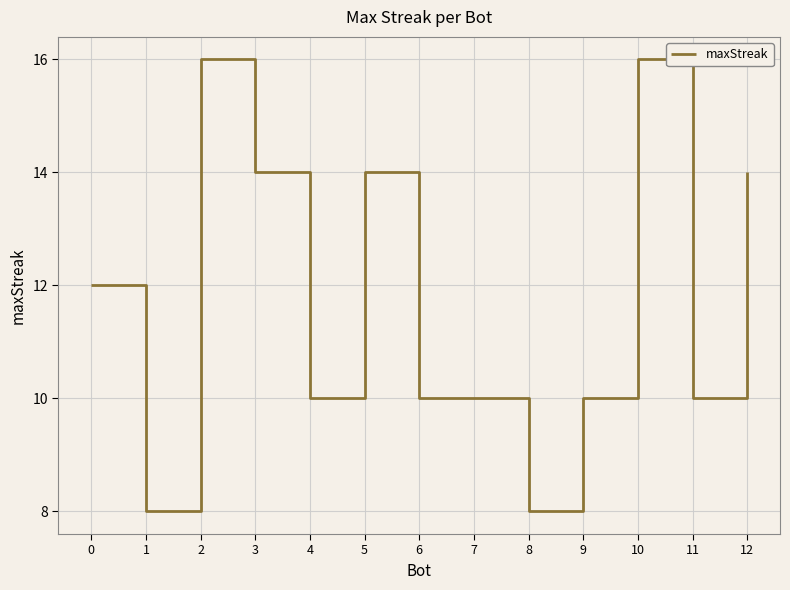

What is the minimum value shown in the chart?

8